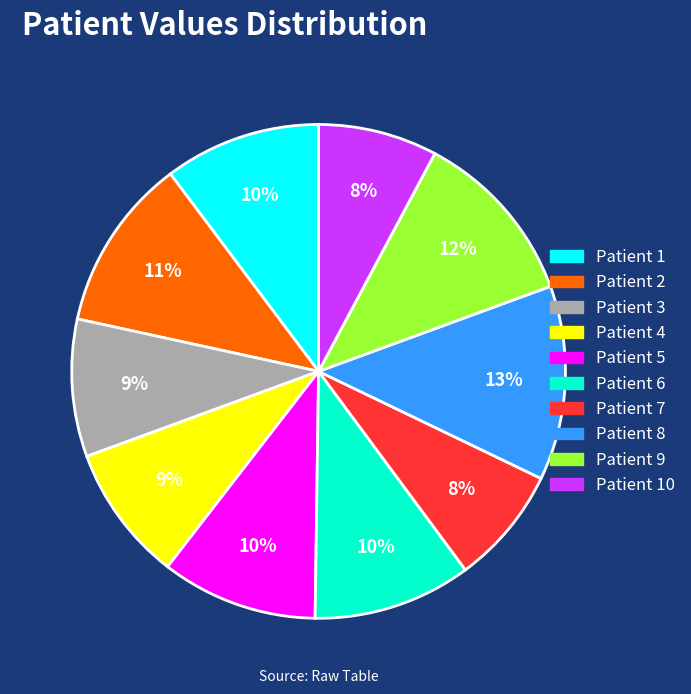

Which category has the biggest portion of the pie?

Patient 8